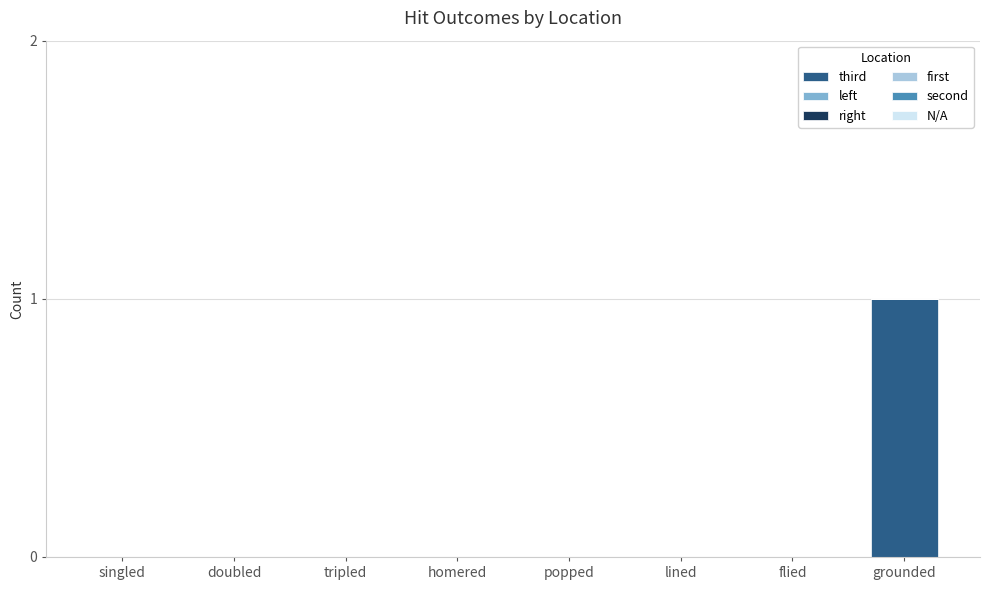

True or false: the data shows 0 at doubled.

True